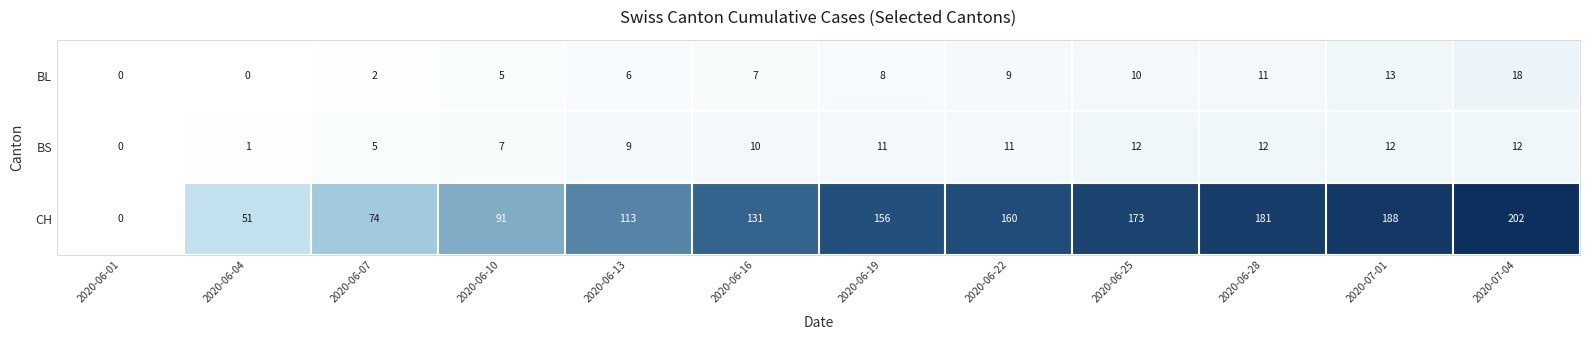

The BL series shows 8 at 2020-06-19. True or false?

True